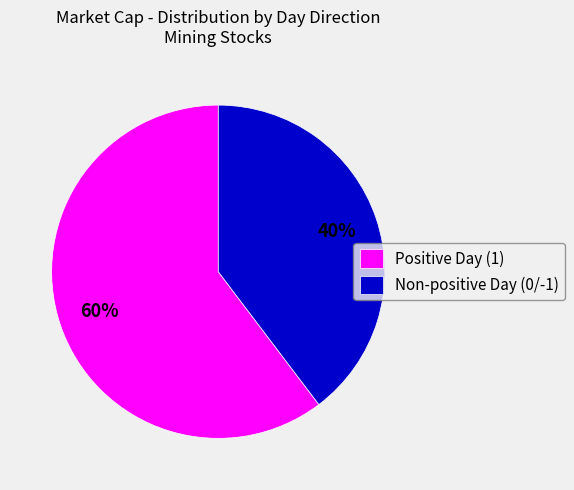

To the nearest percent, what is the combined percentage of Non-positive Day (0/-1) and Positive Day (1)?

100%